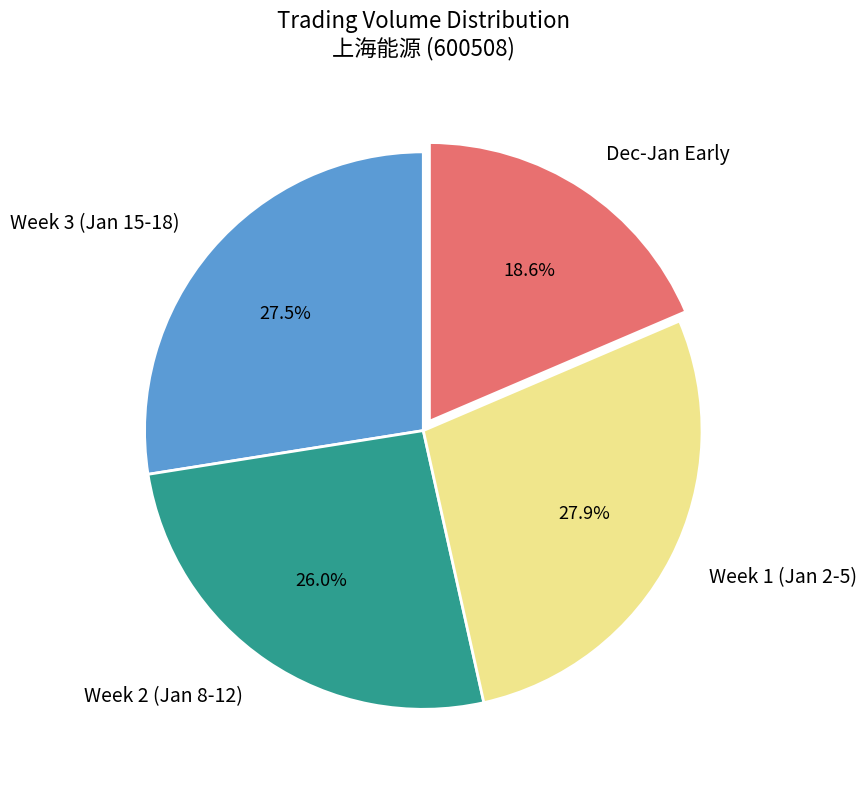

Do Week 2 (Jan 8-12) and Dec-Jan Early together represent more than half of the pie?

No